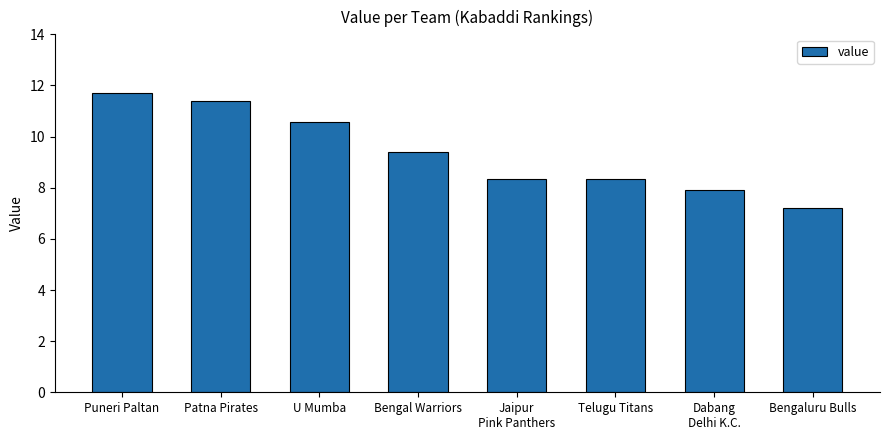

Between U Mumba and Bengaluru Bulls, which is larger?

U Mumba